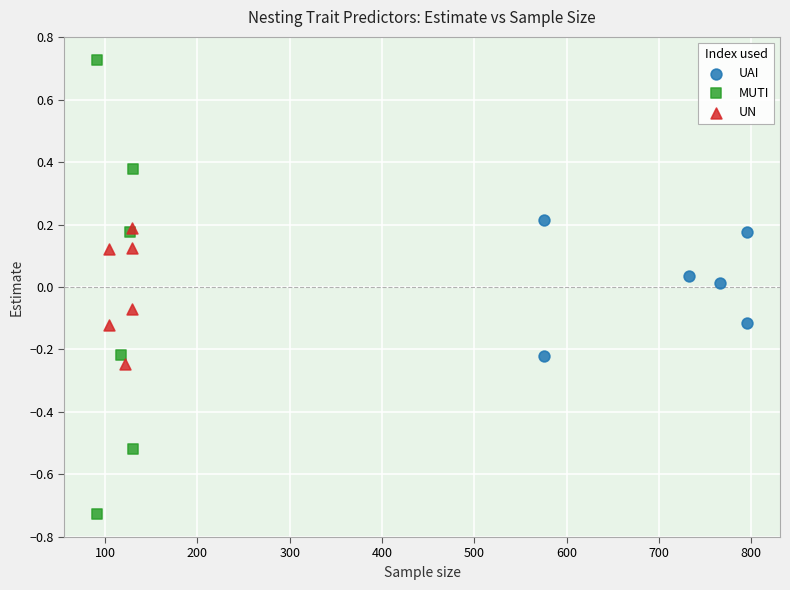

Which series contains the highest Y value?

MUTI